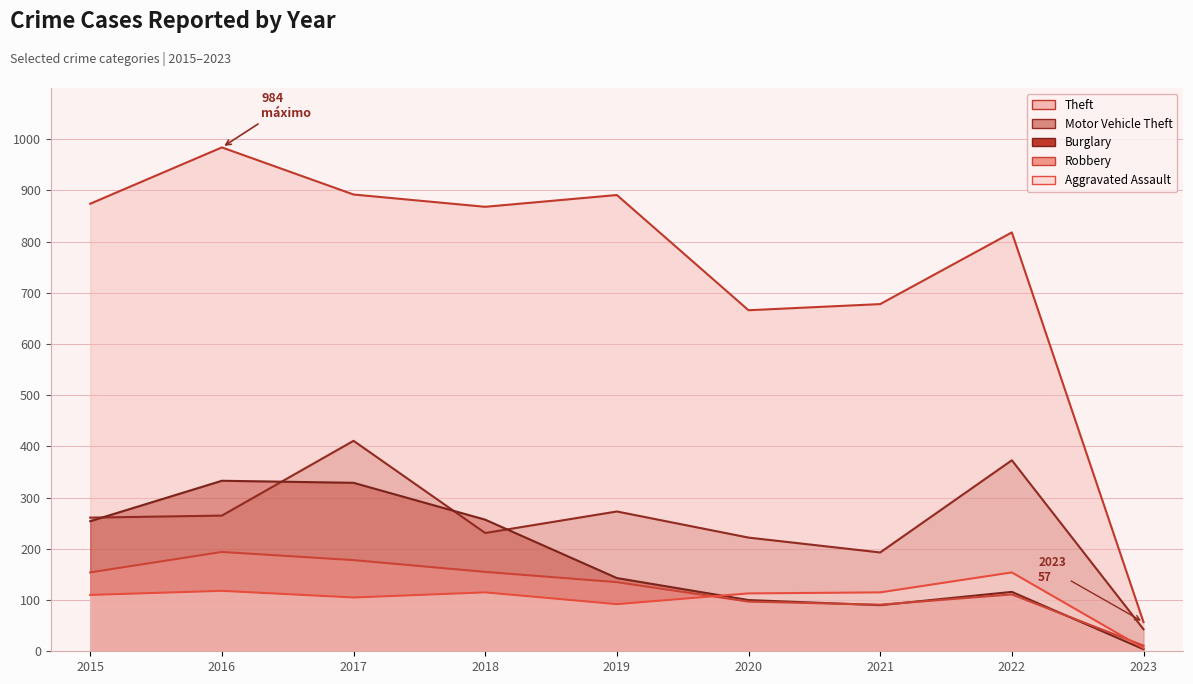

Does the chart have visible grid lines?

Yes